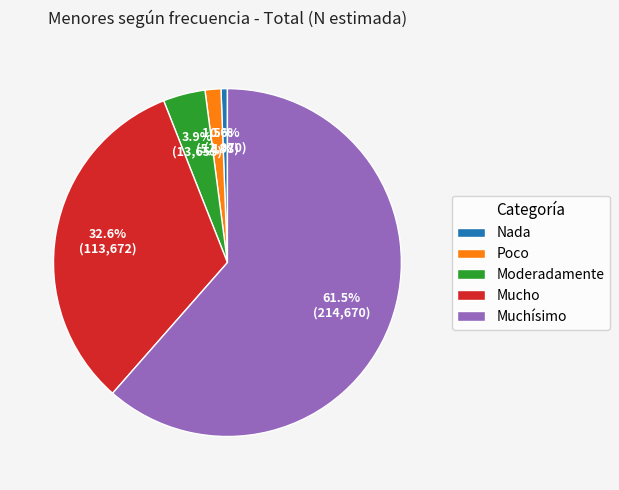

How many segments does this pie chart have?

5